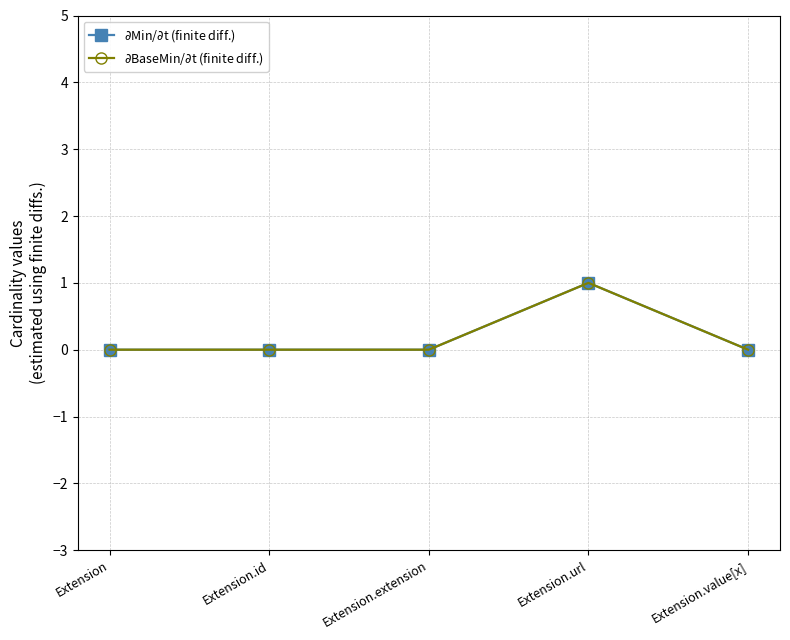

At which category is the sum across all series the highest?

Extension.url